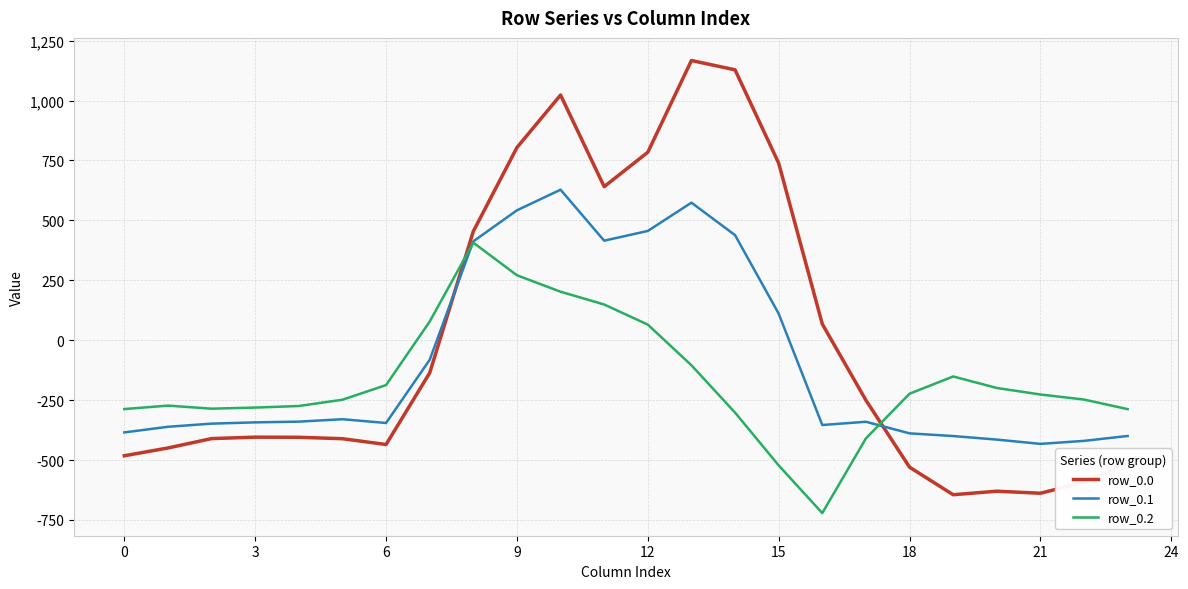

What is the maximum value shown in the chart?

1167.2